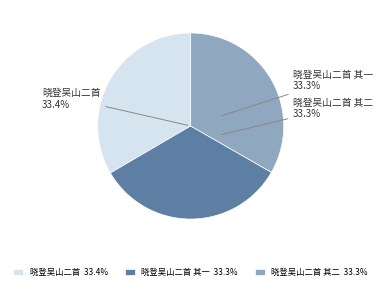

Is there a majority slice in this chart?

No